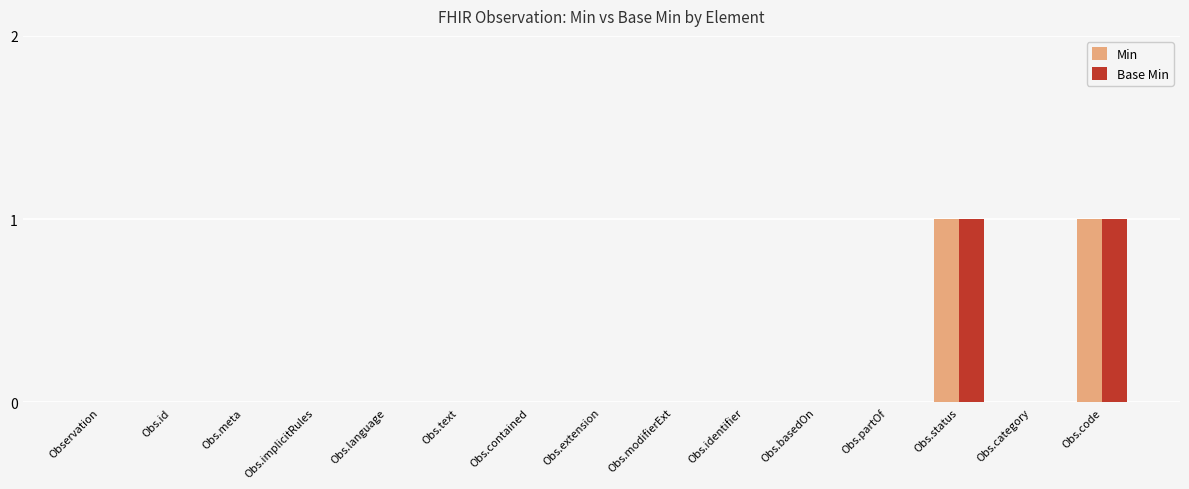

How many distinct data groups are displayed?

2